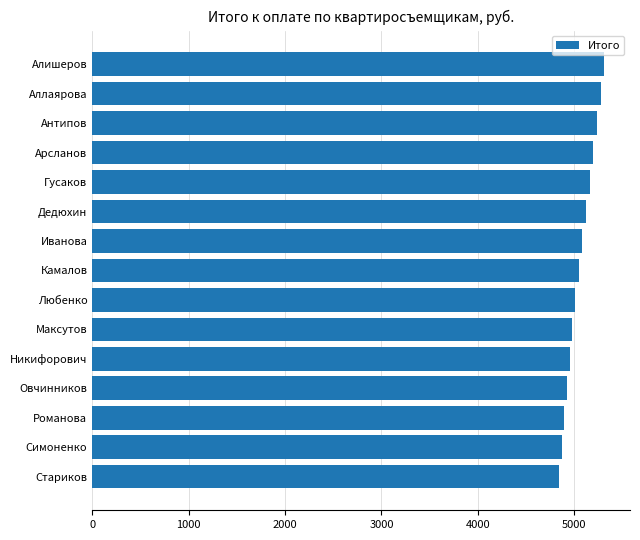

How many values exceed 5047?

8